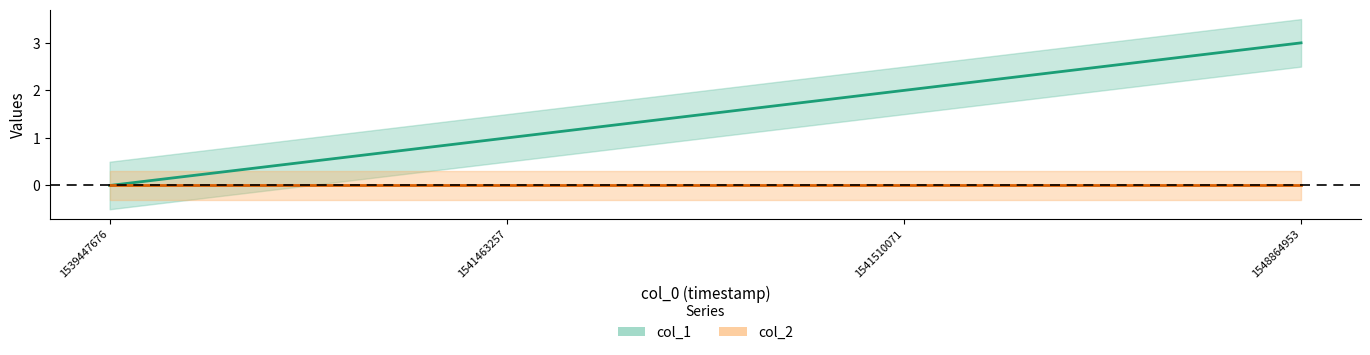

Count the values in the range 1 to 3.

3